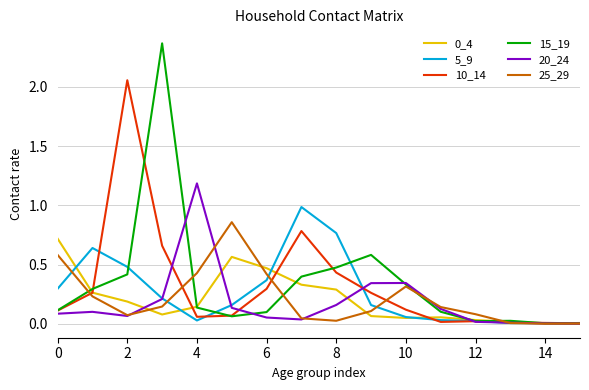

Which series has the widest spread of values?

15_19